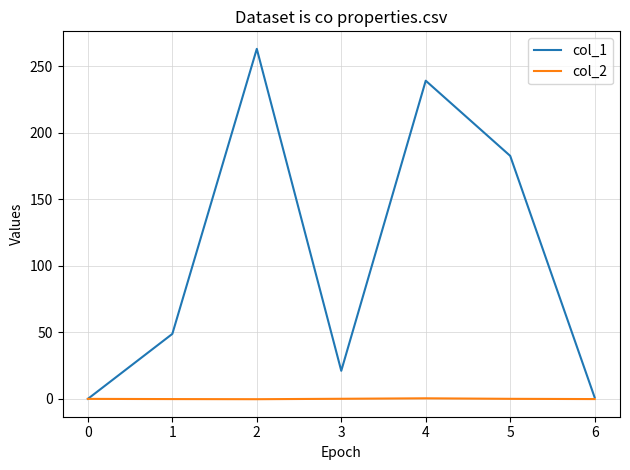

How many series are shown in this chart?

2